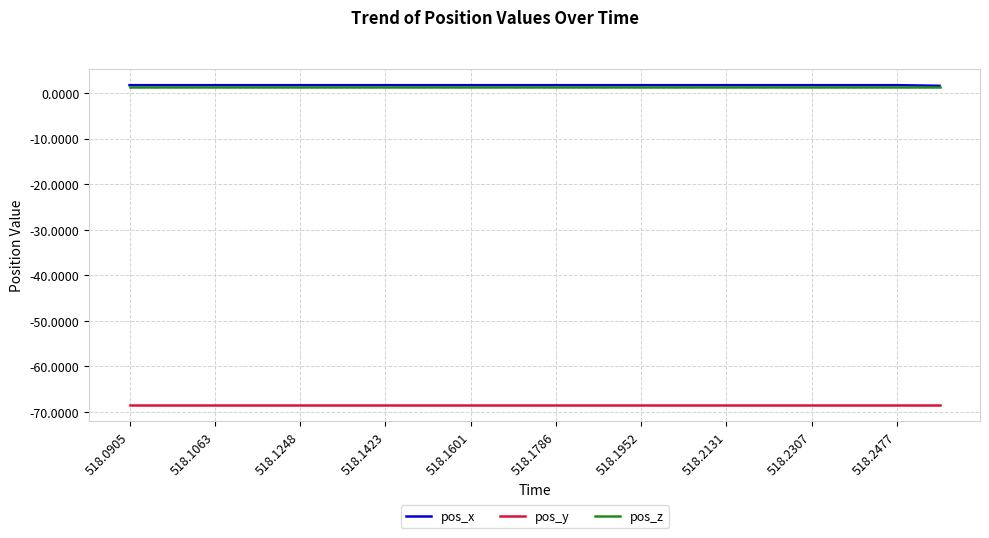

True or false: pos_x and pos_y cross at least once.

False